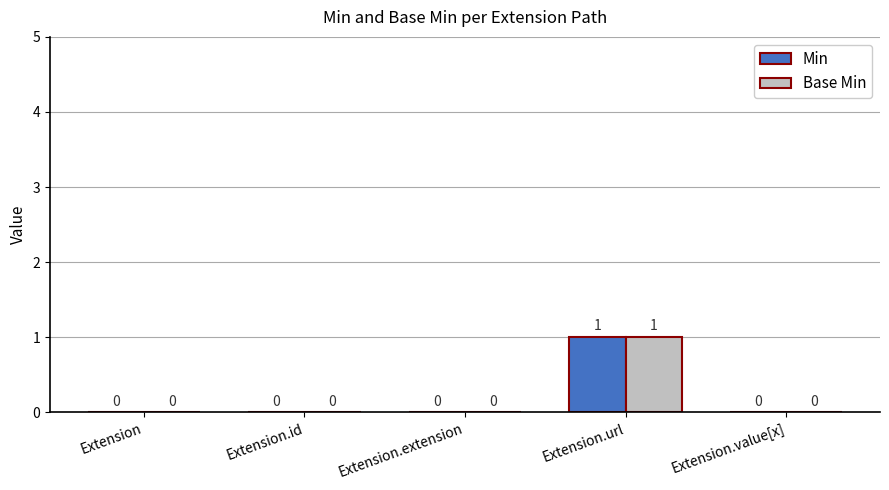

Are the bars horizontal?

No